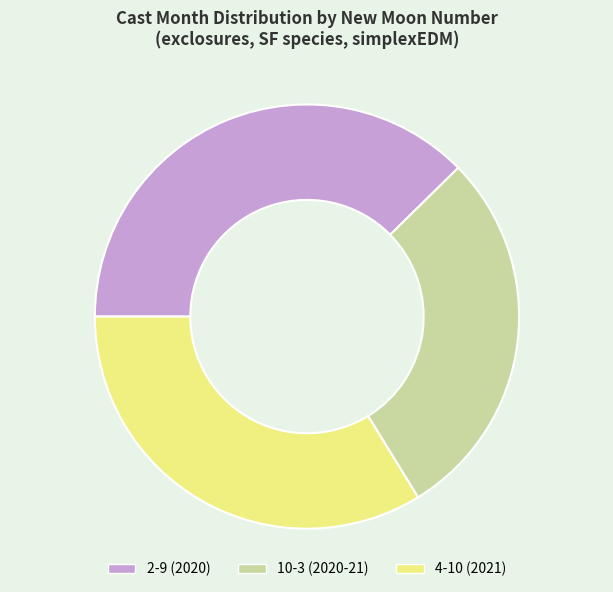

Rank the categories by value from lowest to highest.

10-3 (2020-21), 4-10 (2021), 2-9 (2020)